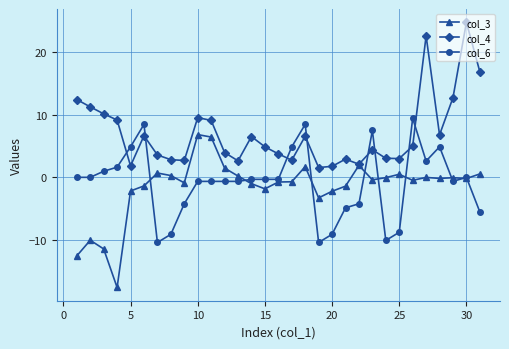

True or false: col_6 has more than 0 interior local peaks.

True